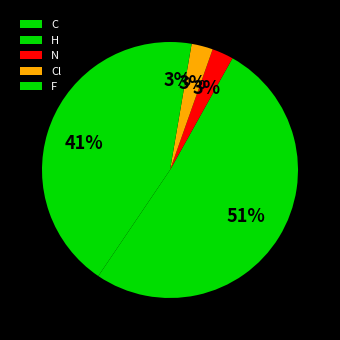

How much of the chart is everything except C?

62.5%